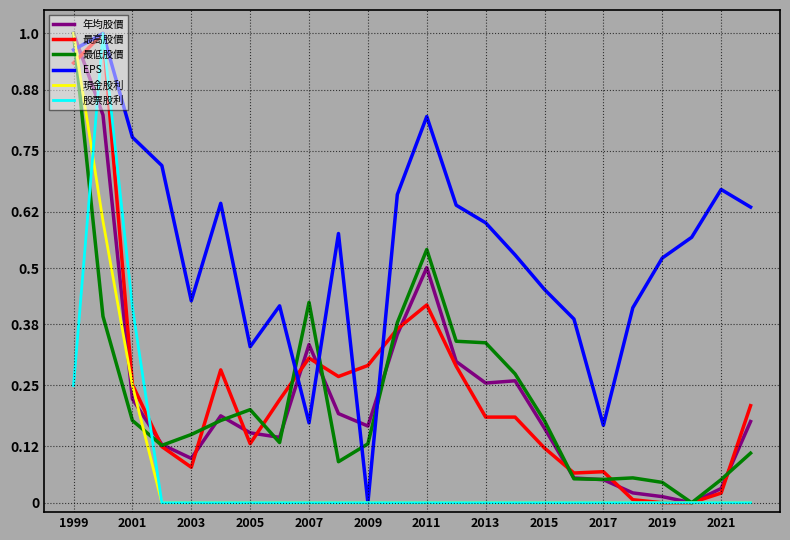

Which series has the largest total across all categories?

EPS